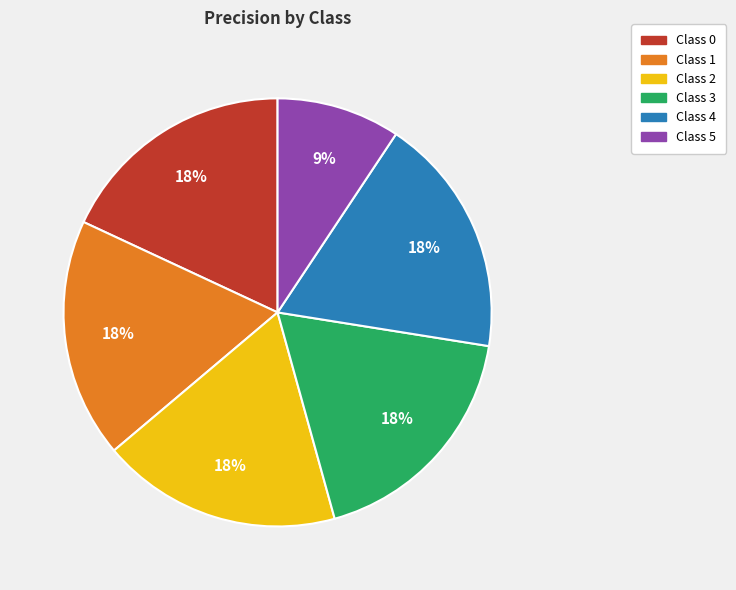

To the nearest percent, what is the average slice percentage?

17%